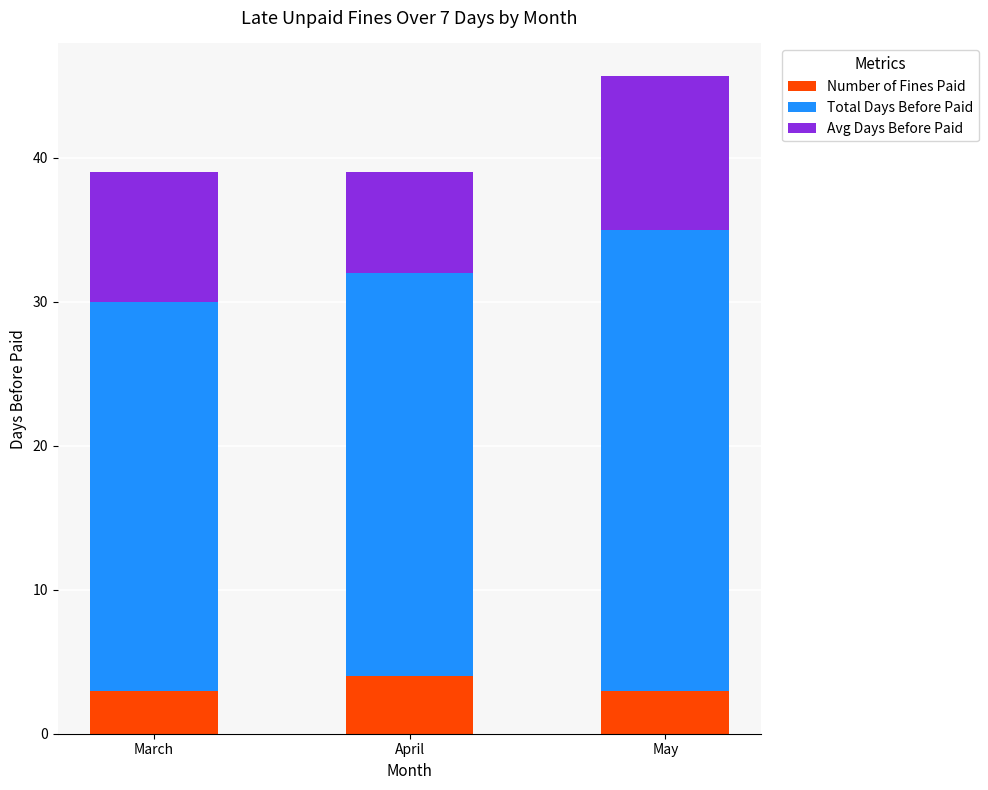

Are the bars horizontal?

No